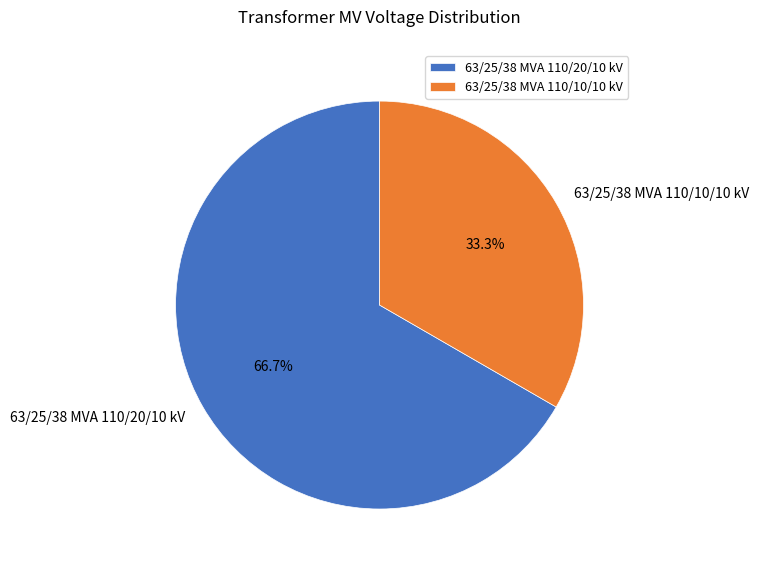

What percentage do 63/25/38 MVA 110/10/10 kV and 63/25/38 MVA 110/20/10 kV together represent?

100.0%